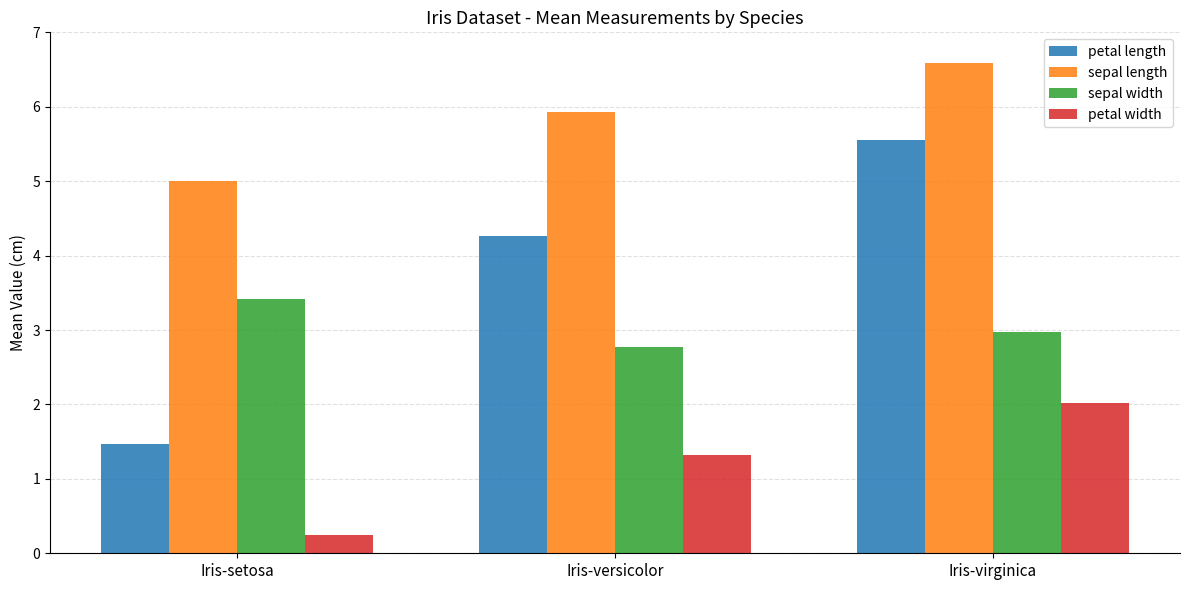

Reading right to left, extract all data points from this chart.

petal length: 5.6	4.3	1.5
sepal length: 6.6	5.9	5.0
sepal width: 3.0	2.8	3.4
petal width: 2.0	1.3	0.2